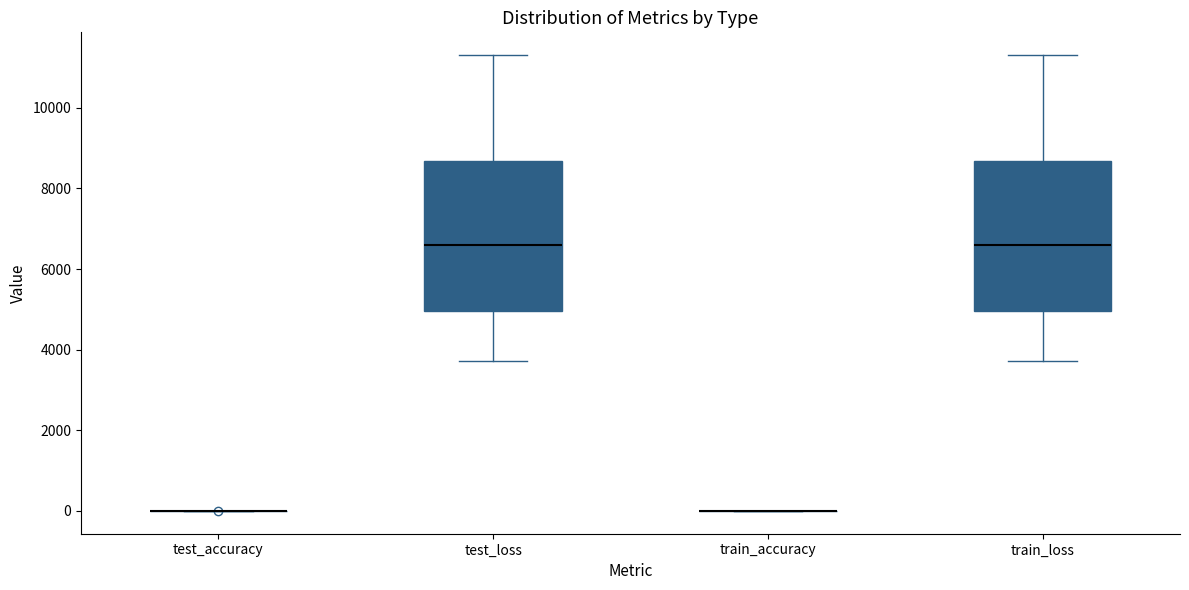

Reading left to right, transcribe this box plot: for each box, give where its median line is, the range the box spans, and where its two whiskers end, as read against the y-axis. The values are not printed on the chart, so give them approximately, as read against the axis.

test_accuracy: box collapsed to a line at 0, whiskers 0 to 0
test_loss: median 6600, box 5000 to 8600, whiskers 3800 to 11400
train_accuracy: box collapsed to a line at 0, whiskers 0 to 0
train_loss: median 6600, box 5000 to 8600, whiskers 3800 to 11400